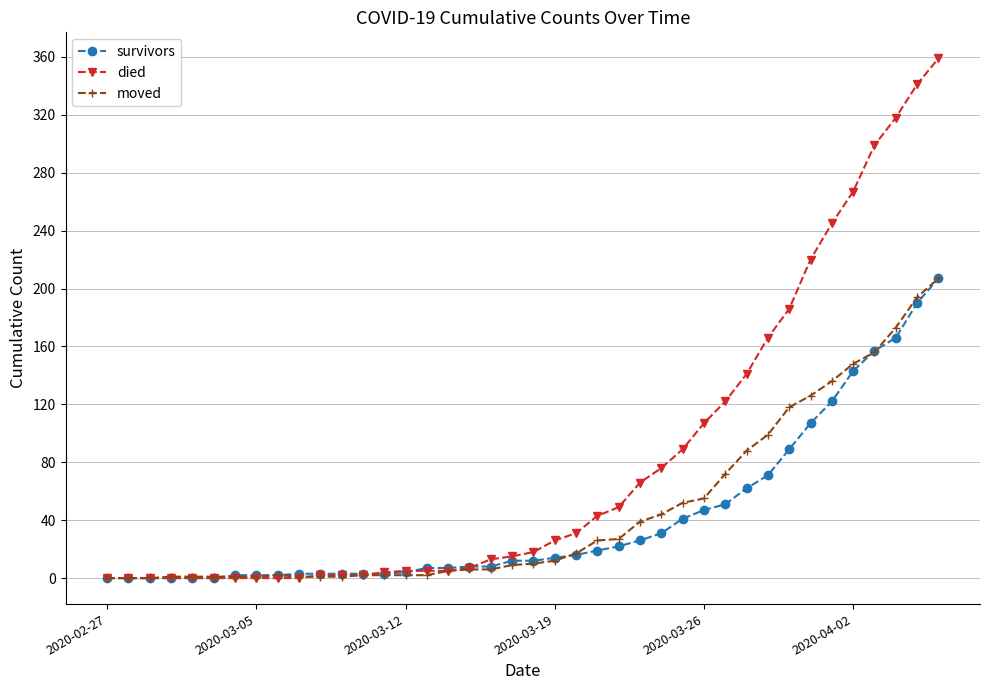

What is the maximum value for survivors?

207